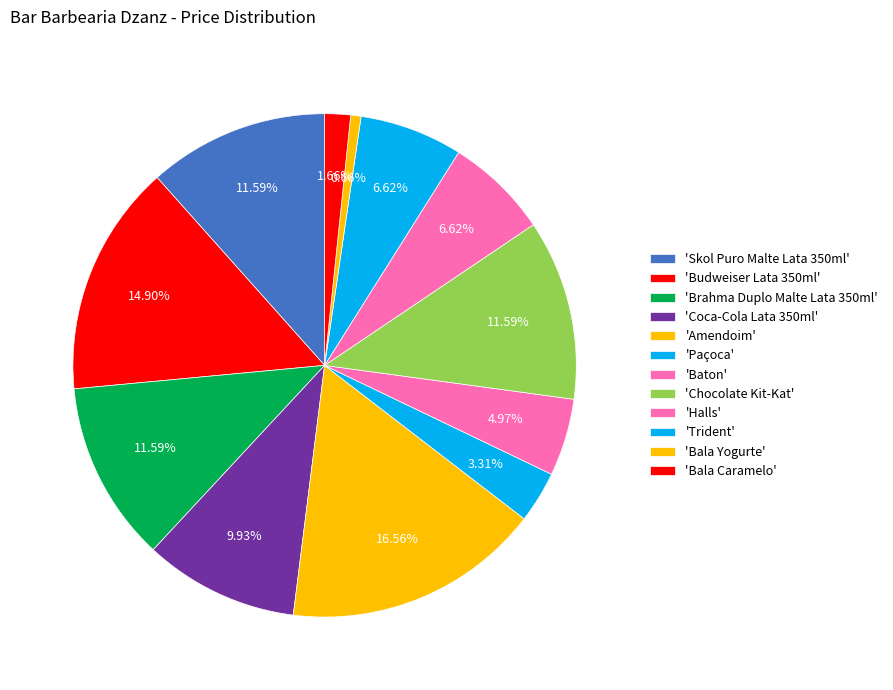

Which slice is the largest?

Amendoim